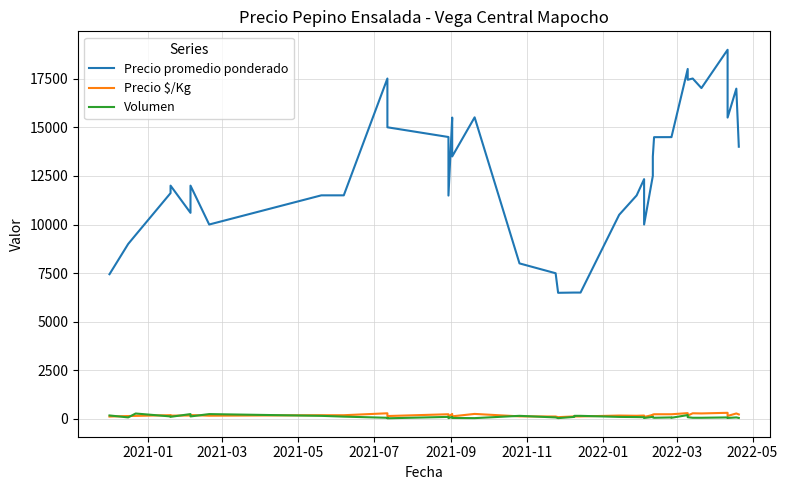

At how many categories does at least one series exceed 3982?

40